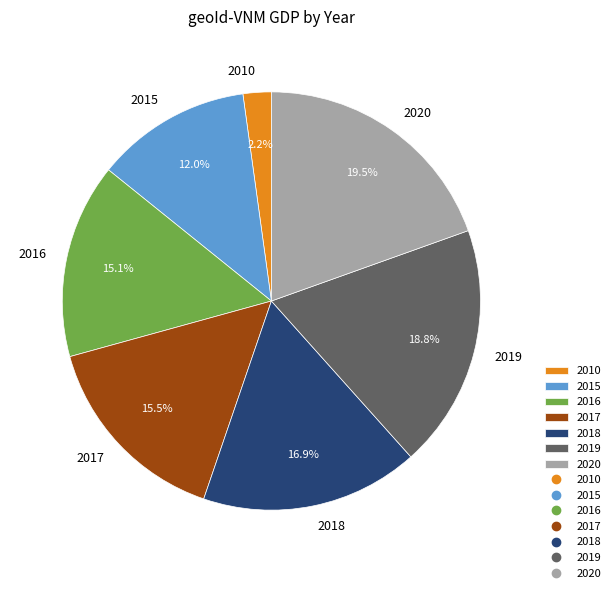

To the nearest percent, what percentage of the pie is 2019?

19%